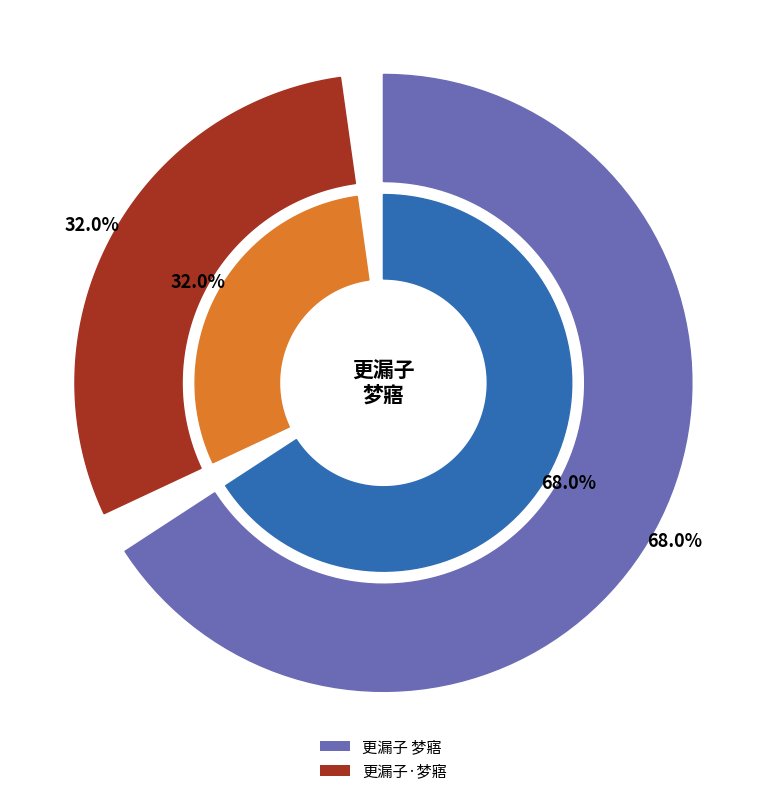

Between 更漏子 梦寤 and 更漏子·梦寤, which is larger?

更漏子 梦寤